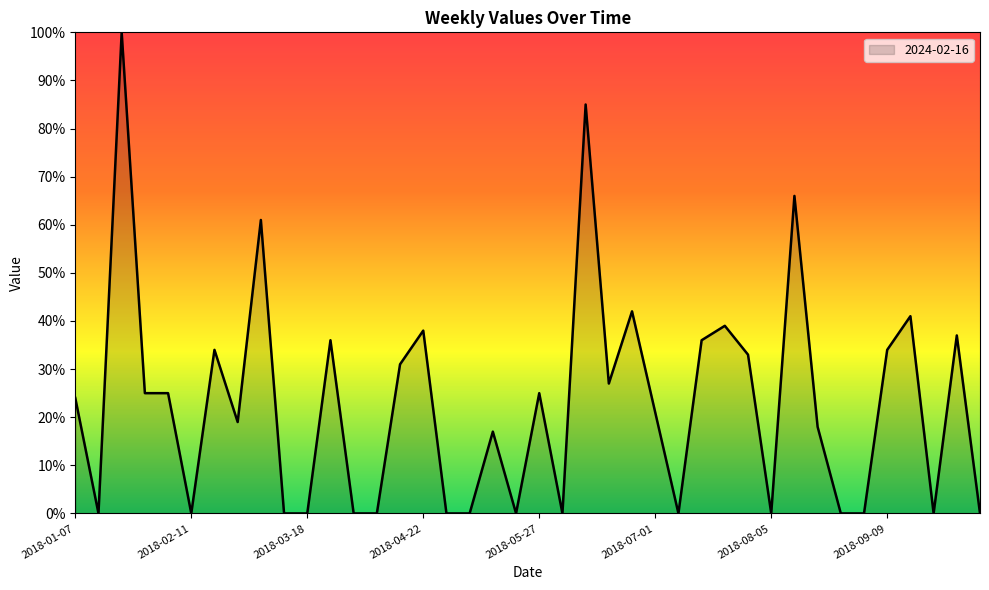

Reading left to right, what are all the values shown in this chart?

24	0	100	25	25	0	34	19	61	0	0	36	0	0	31	38	0	0	17	0	25	0	85	27	42	21	0	36	39	33	0	66	18	0	0	34	41	0	37	0